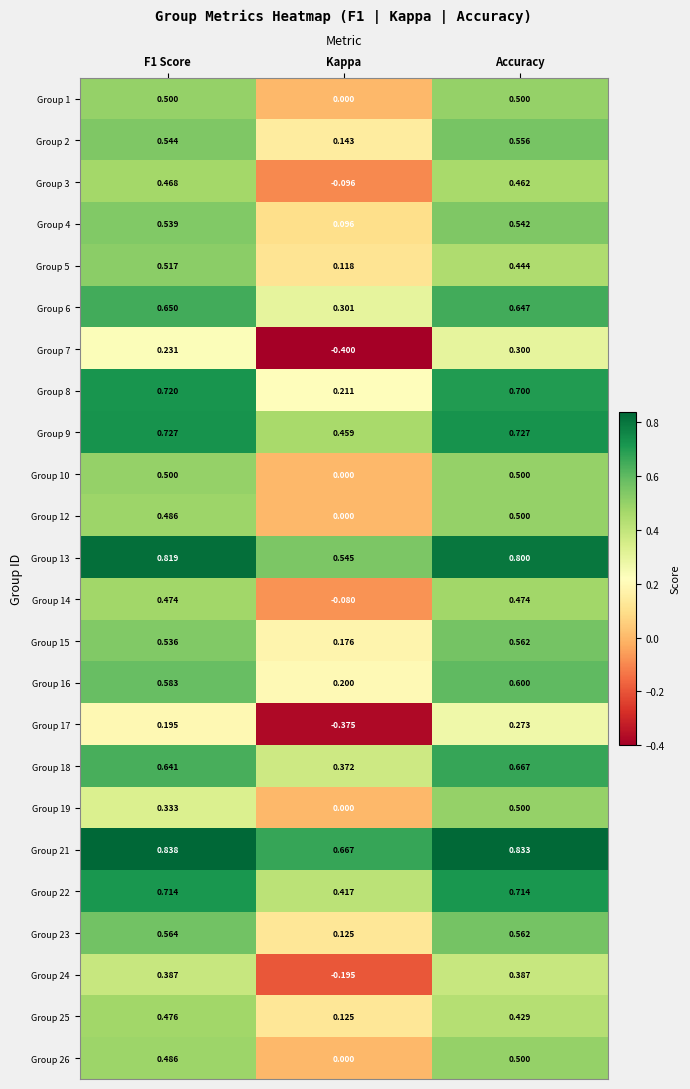

What is the total value across all series at Kappa?

2.8